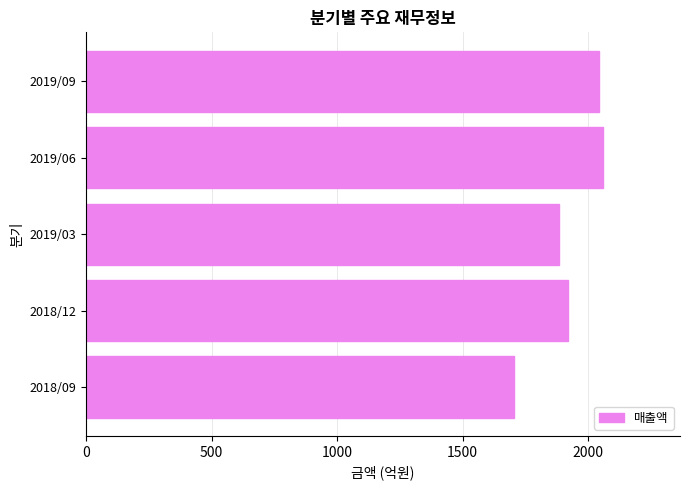

The value at 2018/12 is 3396. True or false?

False